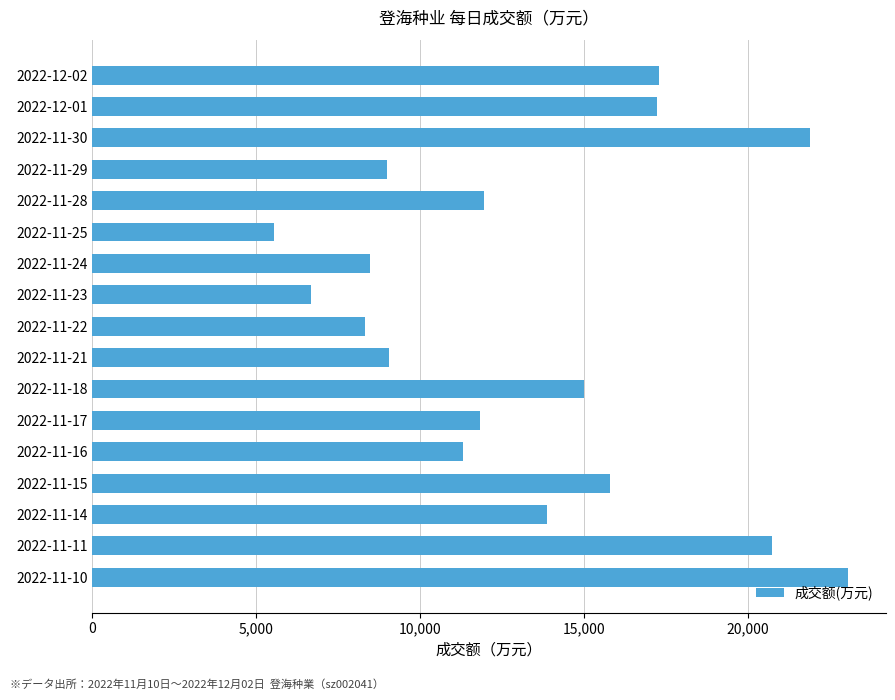

What is the approximate value at 2022-12-02?

17304